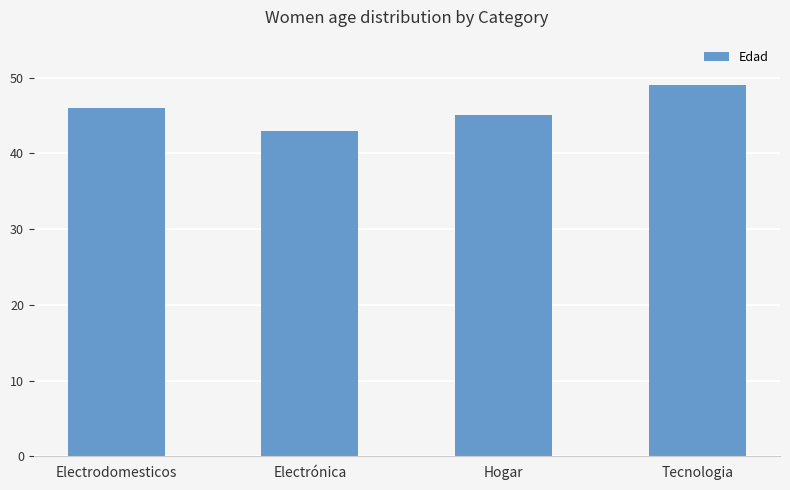

What is the sum of all values?

183